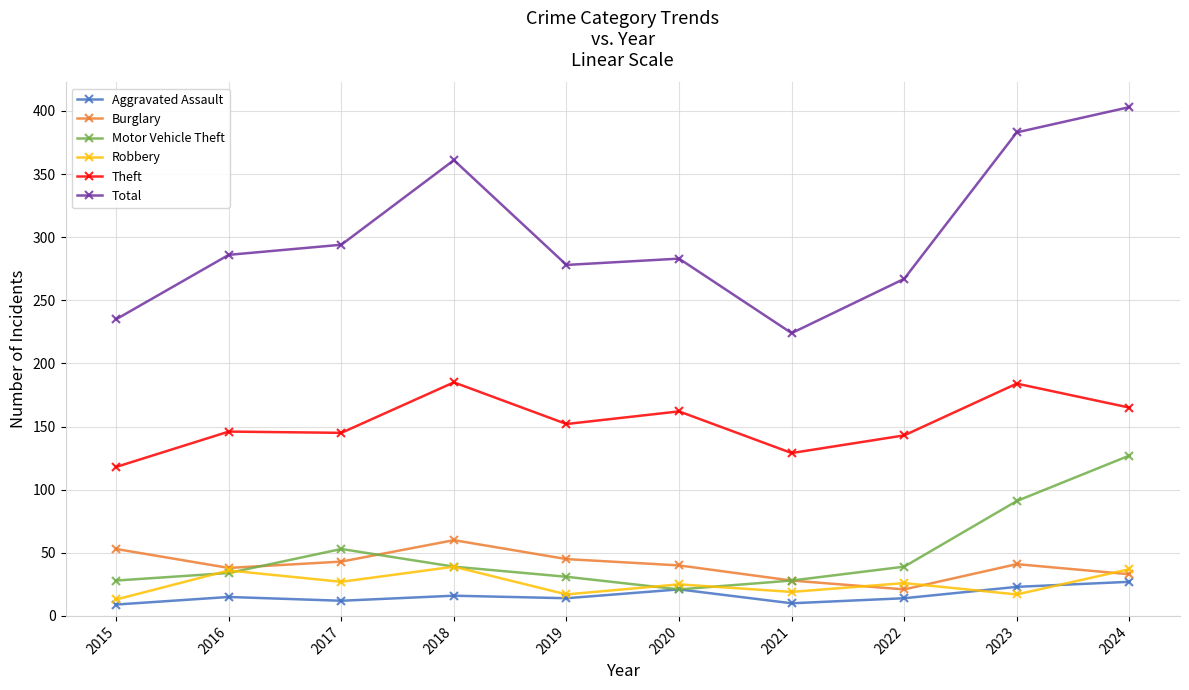

What is the approximate value of Total at 2017?

294